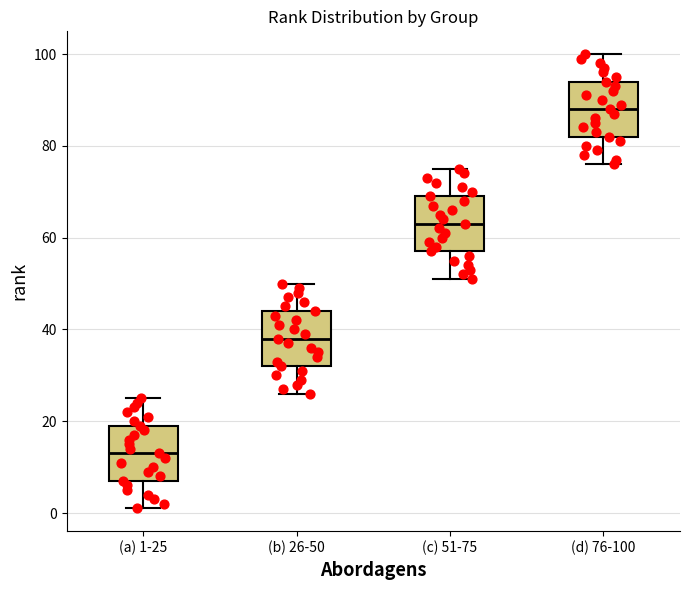

Where does the upper whisker of the box for (c) 51-75 end on the y-axis? The values are not printed on the chart, so give them approximately, as read against the axis.

76